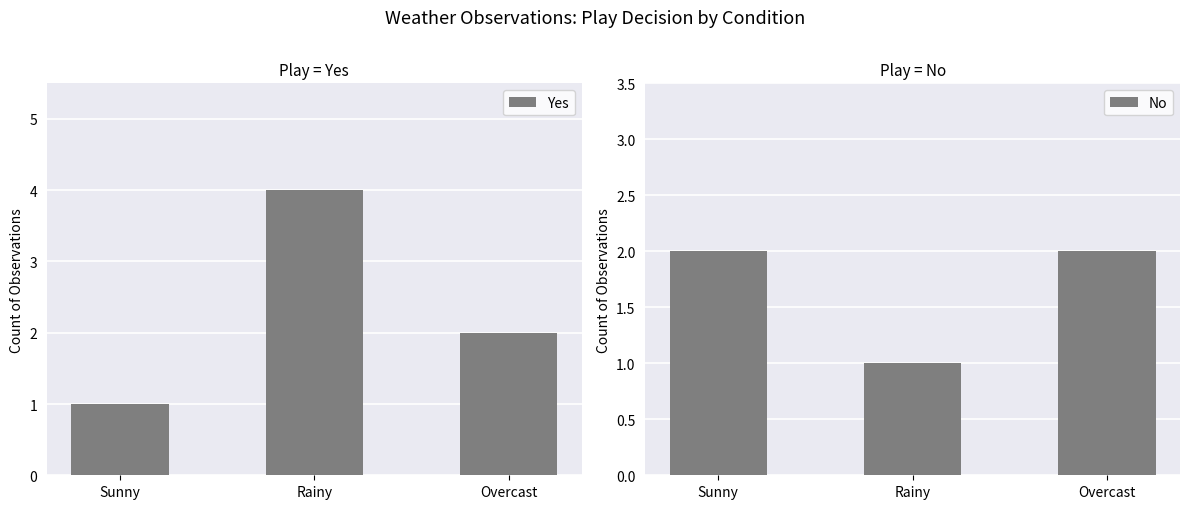

What is the average value of the No series?

2